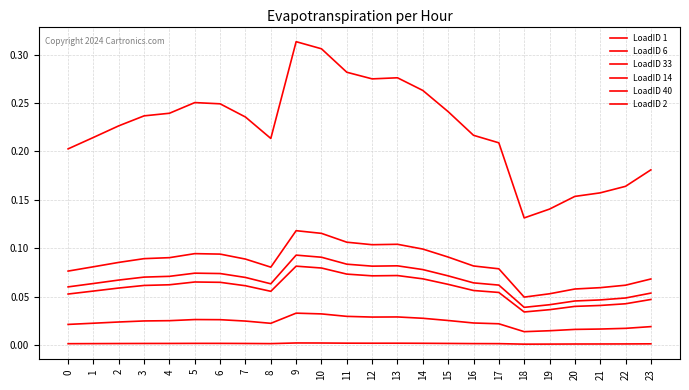

How many lines are shown in the chart?

6